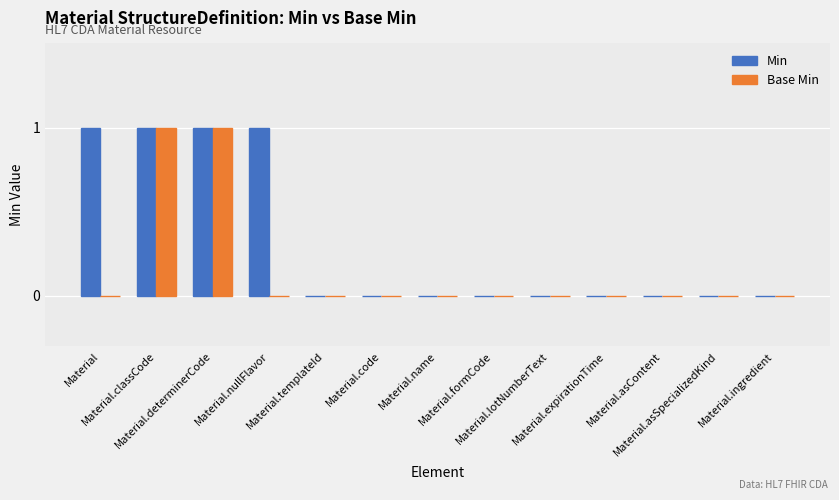

What is the sum of all Min values?

4